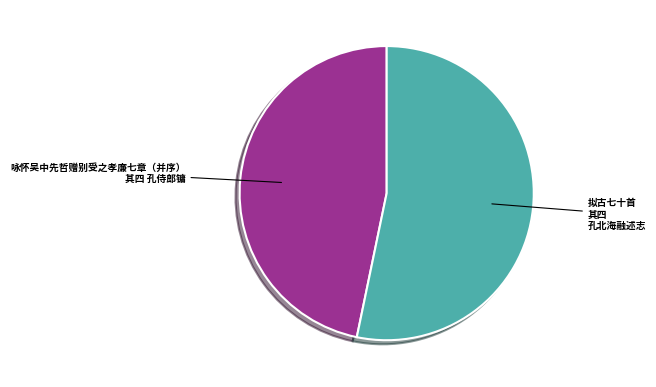

Which category has the smallest portion of the pie?

咏怀吴中先哲赠别受之孝廉七章（并序） 其四 孔侍郎镛